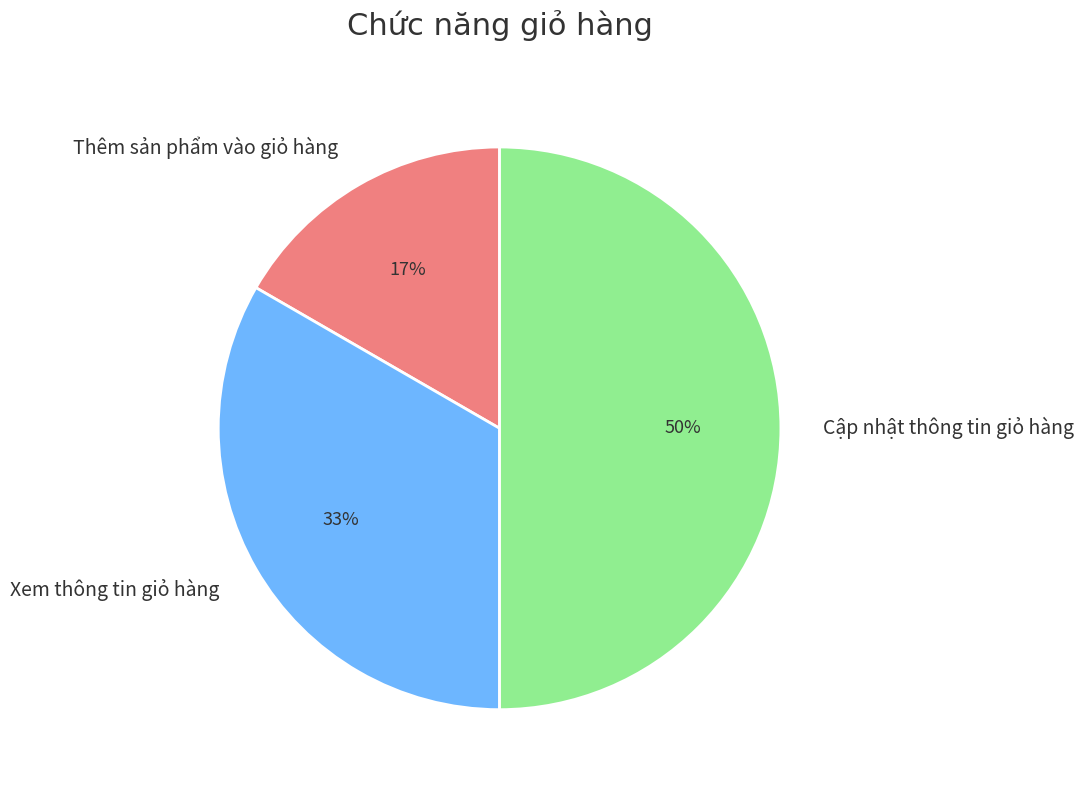

True or false: Xem thông tin giỏ hàng accounts for 33% of the total.

True